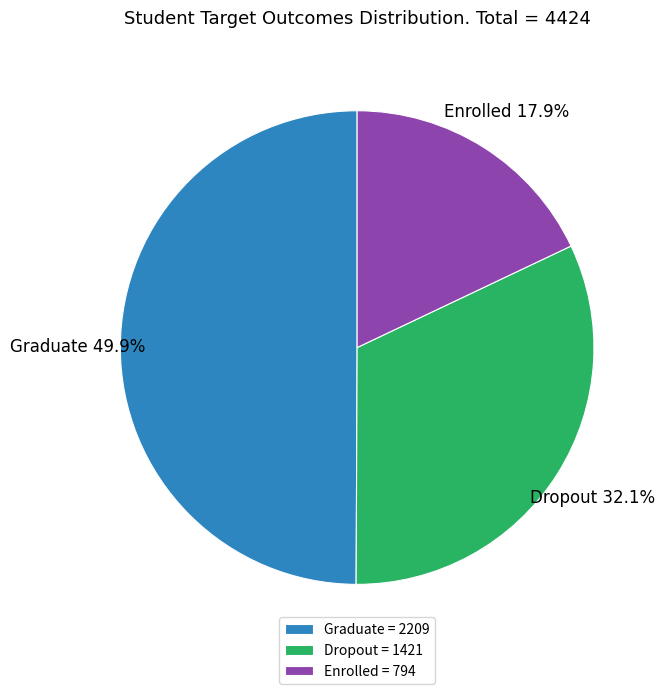

Does Enrolled account for over 50% of the chart?

No